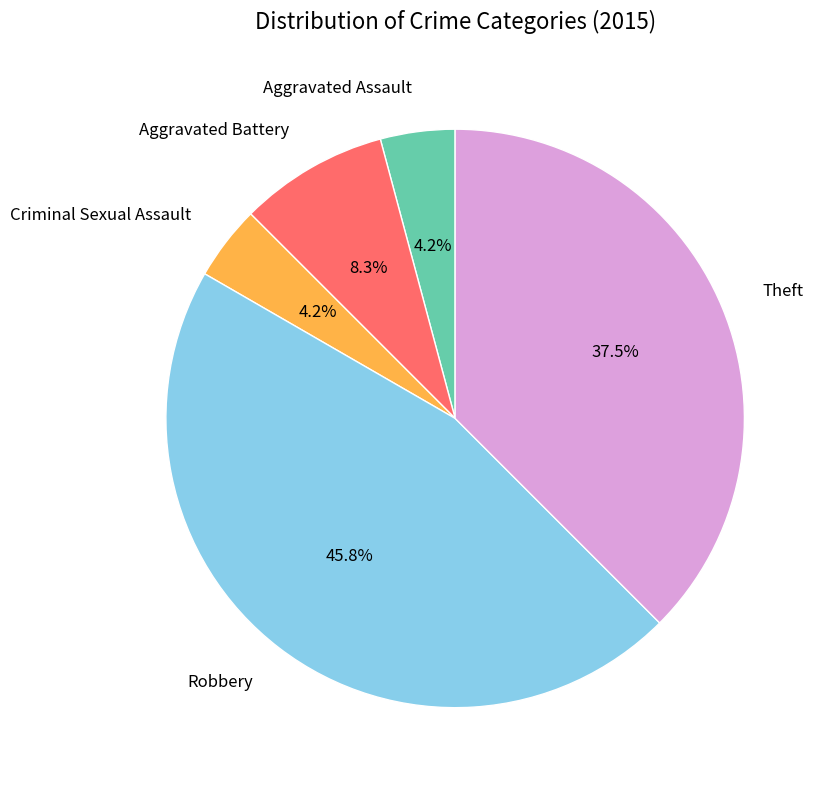

True or false: Aggravated Battery accounts for 3% of the total.

False